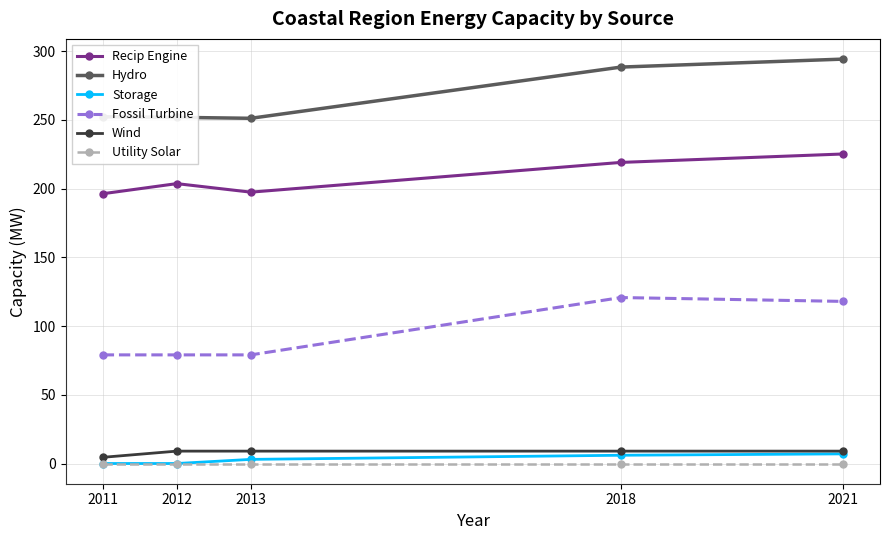

What is the spread (max minus min) of values at 2012?

251.8